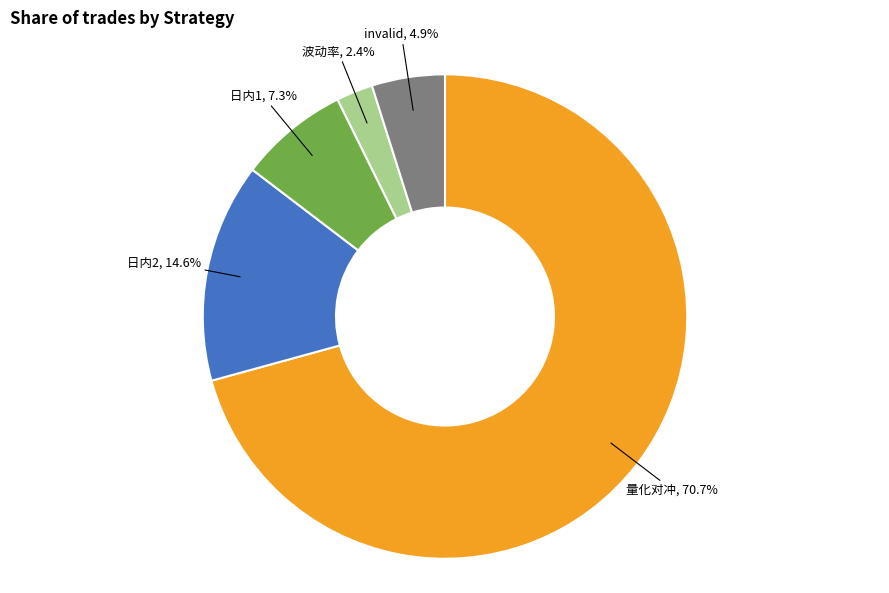

To the nearest percent, what is the average slice percentage?

20%